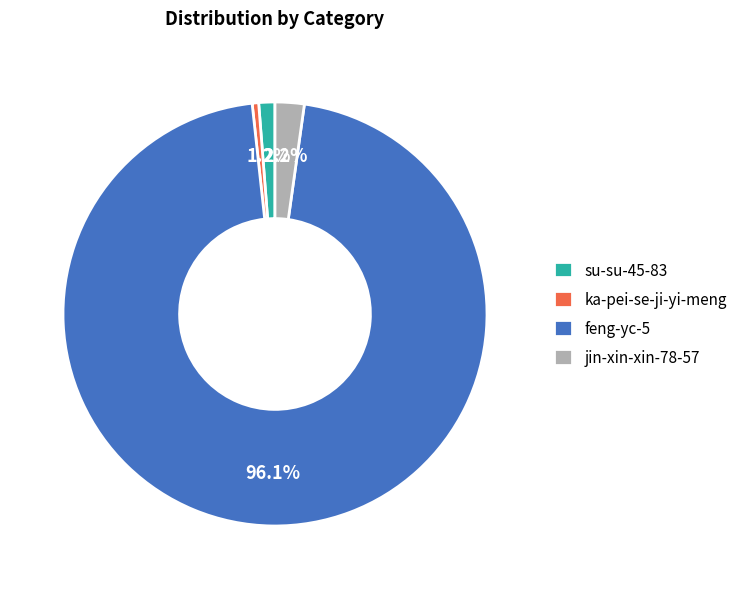

To the nearest percent, what is the combined percentage of feng-yc-5 and ka-pei-se-ji-yi-meng?

97%